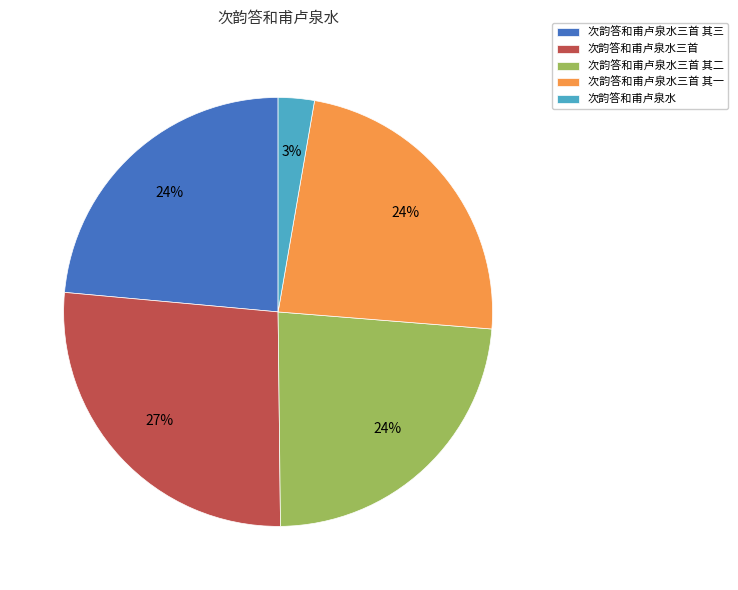

To the nearest percent, what is the average slice percentage?

20%